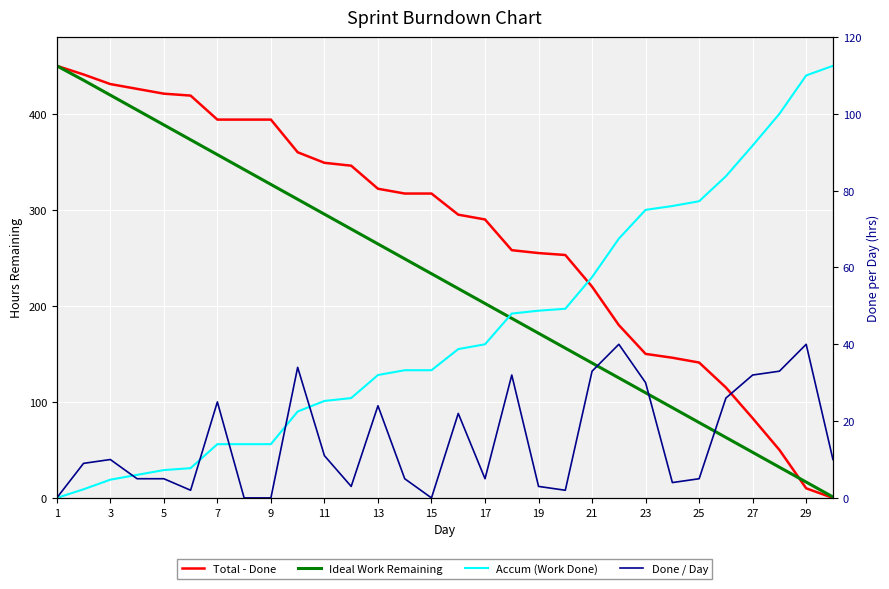

Which series changed the most between 15 and 28?

Total - Done